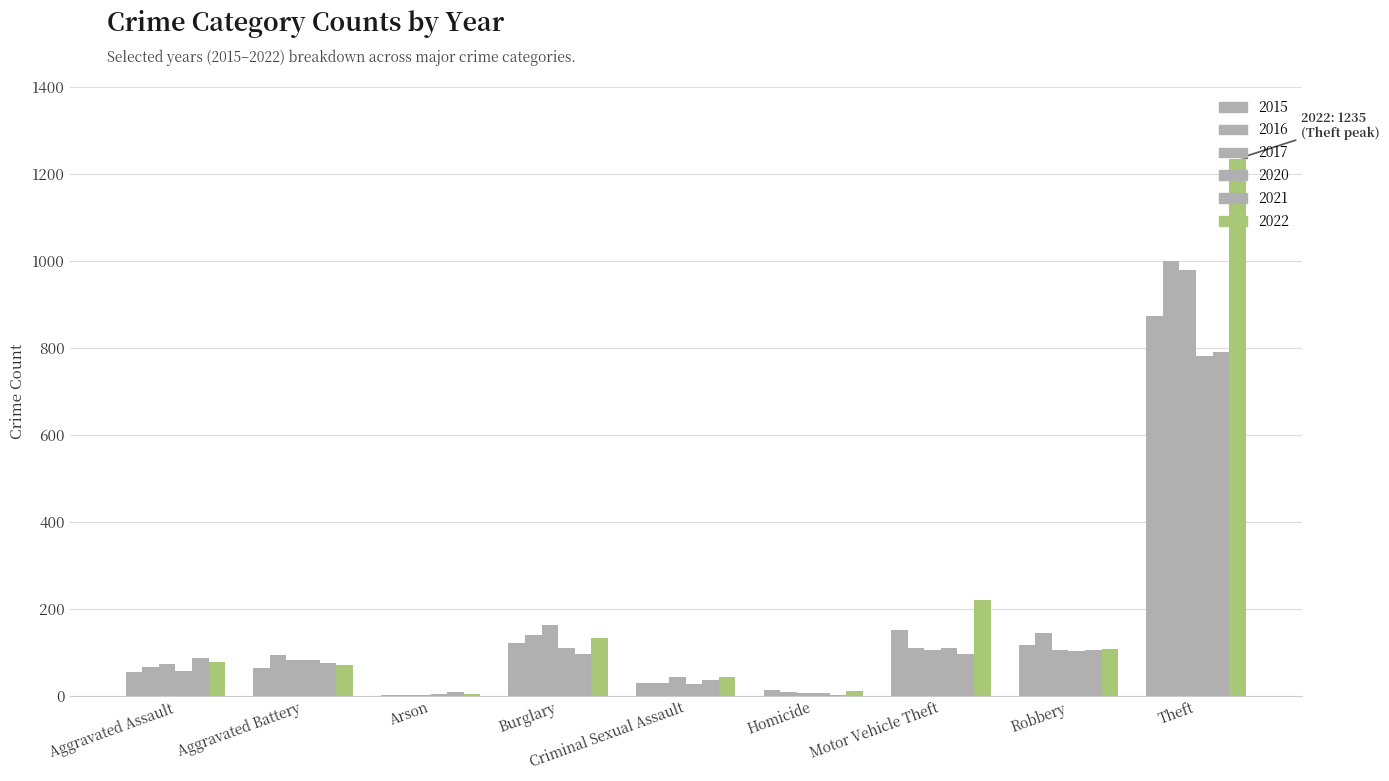

The 2021 series shows 121 at Aggravated Assault. True or false?

False